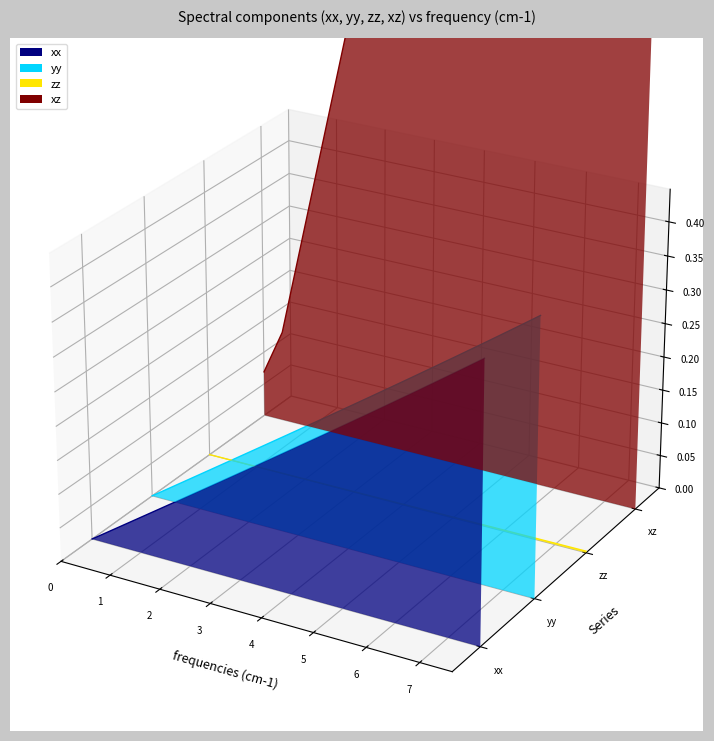

True or false: xz and xx cross at least once.

False